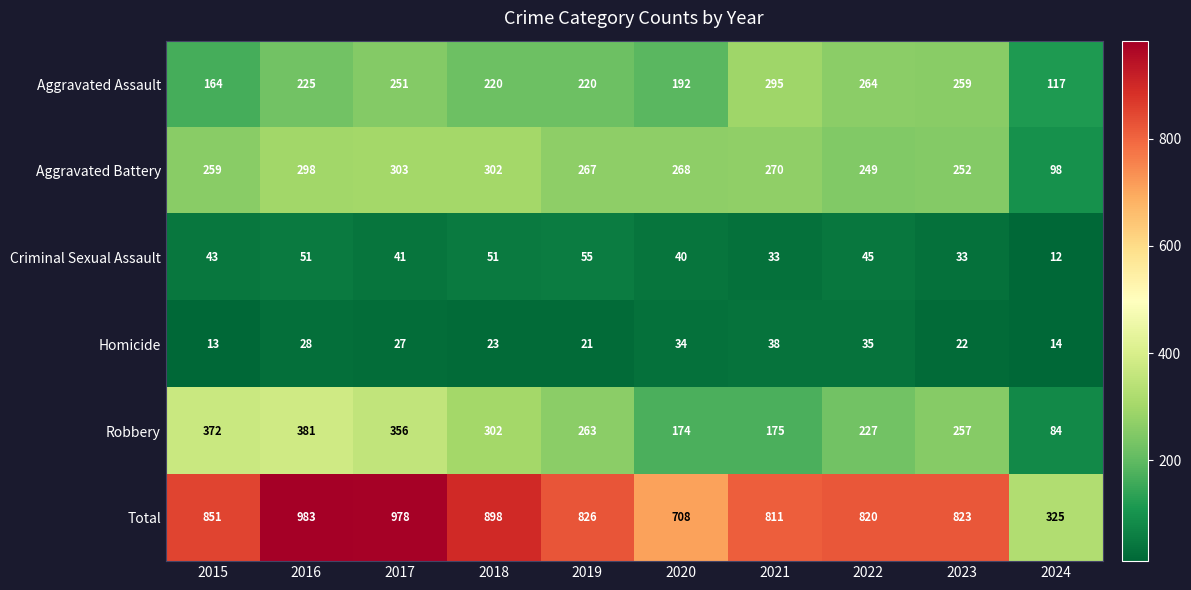

The value of Total at 2022 is 820. True or false?

True